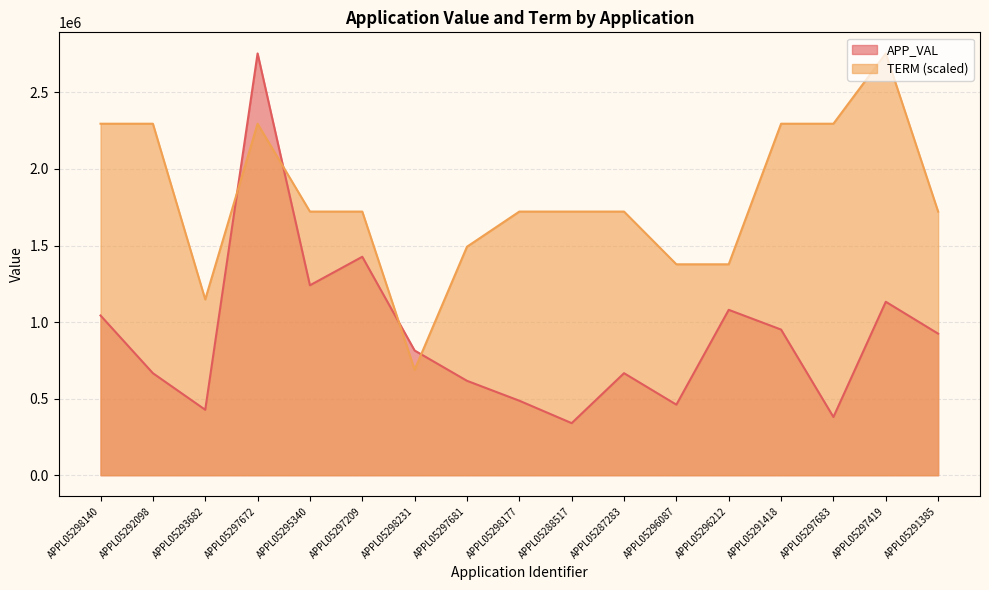

Rank the series by their average value, from lowest to highest.

APP_VAL, TERM (scaled)